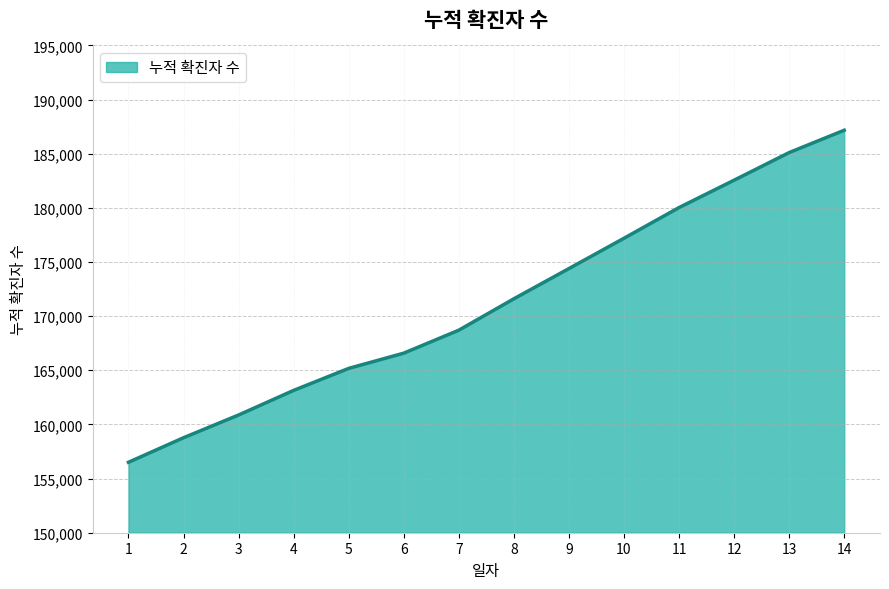

What is the smallest value displayed?

156505